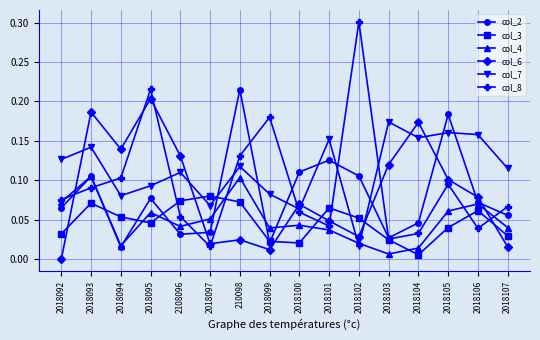

Which category has the lowest value in the col_2 series?

2018094